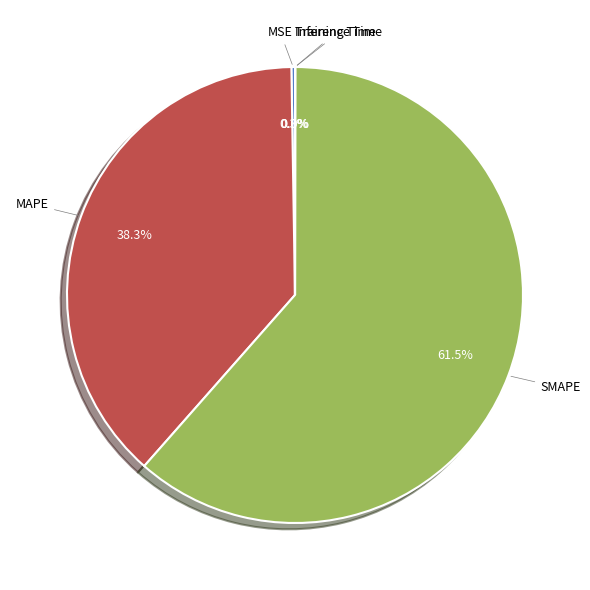

To the nearest percent, what is the difference between the largest and smallest slice percentages?

61%